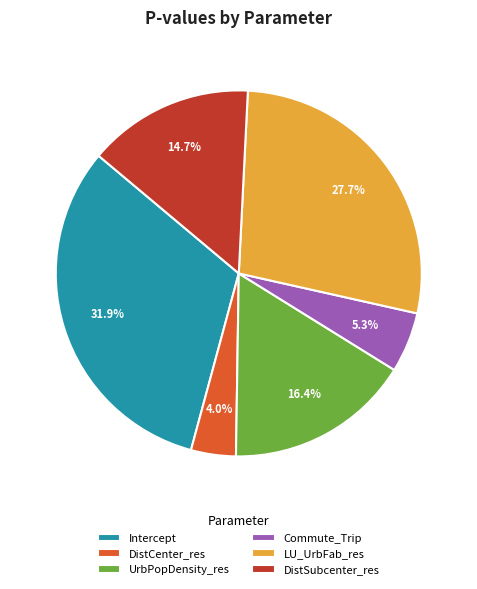

The Intercept slice represents 46% of the pie. True or false?

False